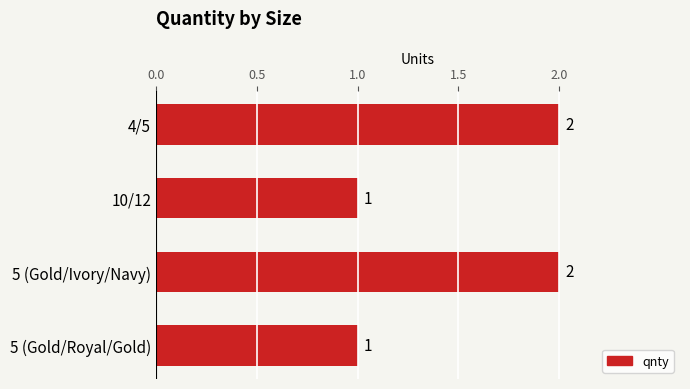

Does the chart contain any negative values?

No